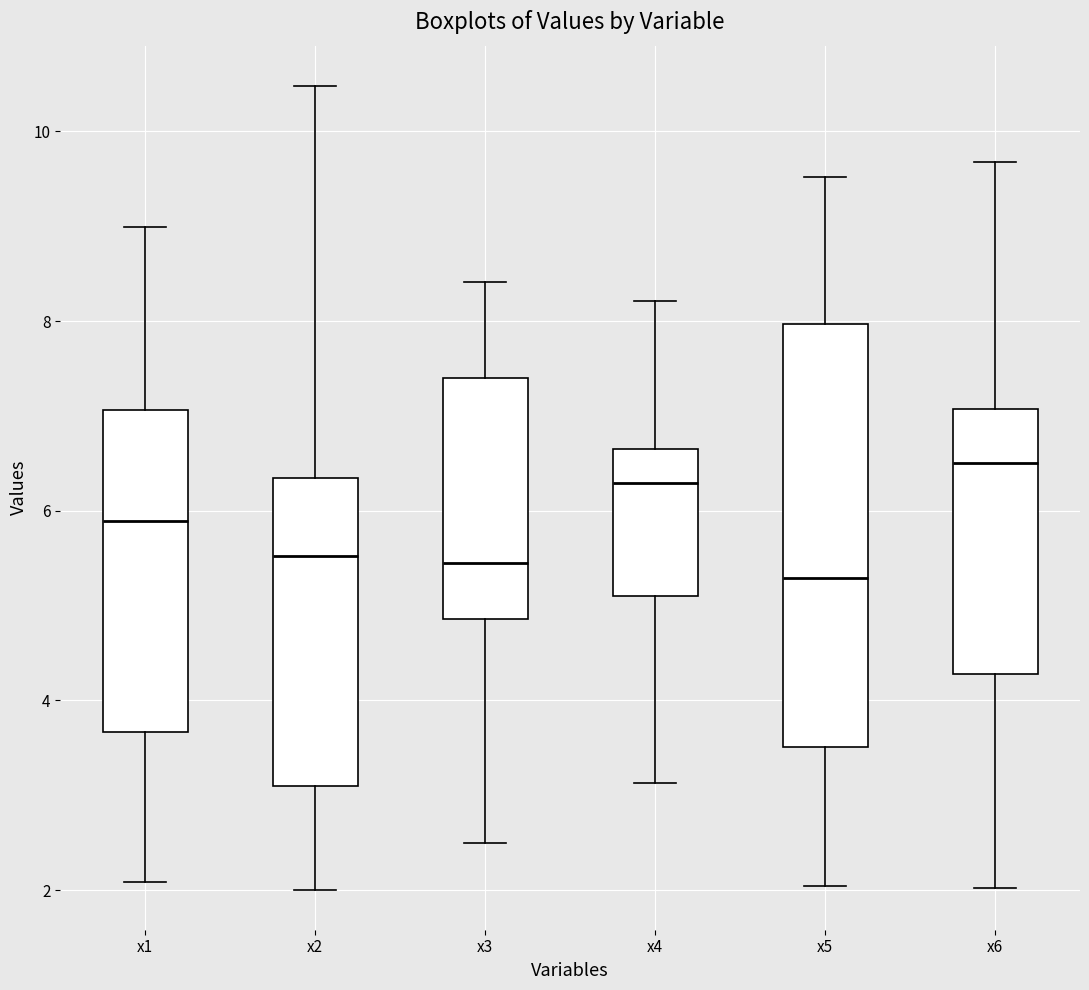

Comparing the boxes themselves (not the whiskers), which one is the tallest?

x5